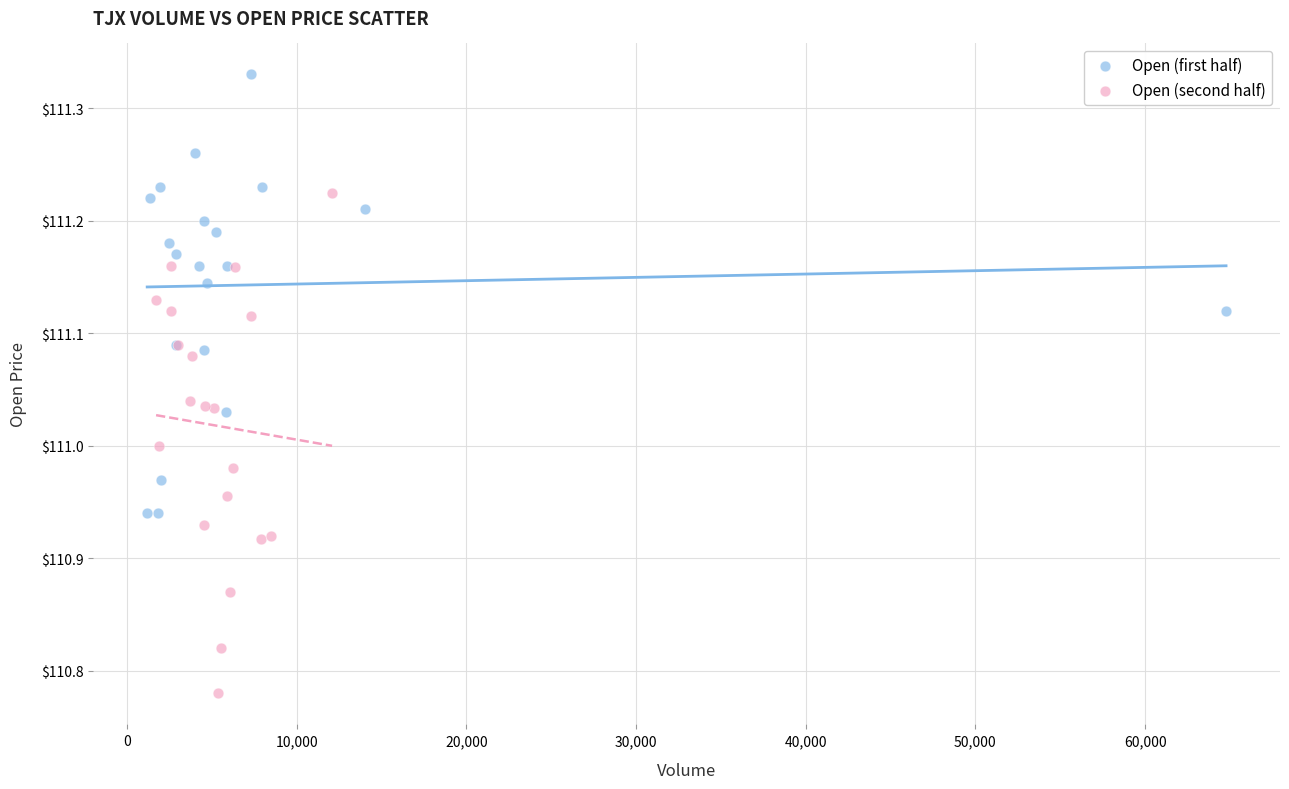

Which series contains the lowest Y value?

Open (second half)